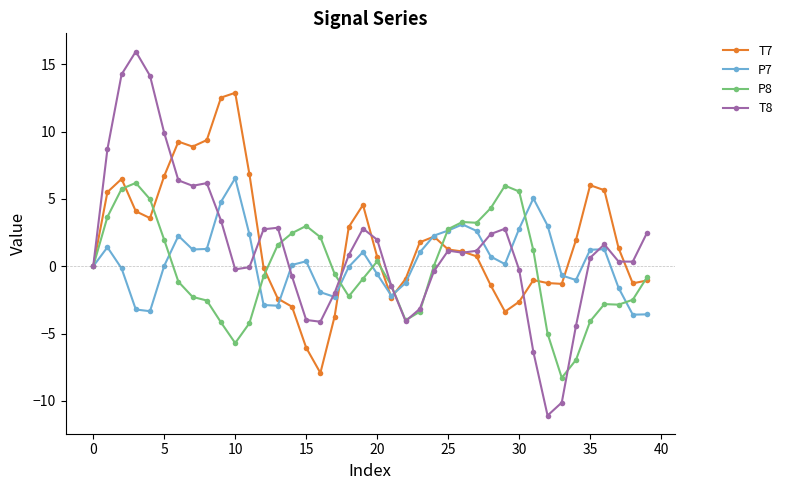

Does the chart display data point markers on the line(s)?

Yes